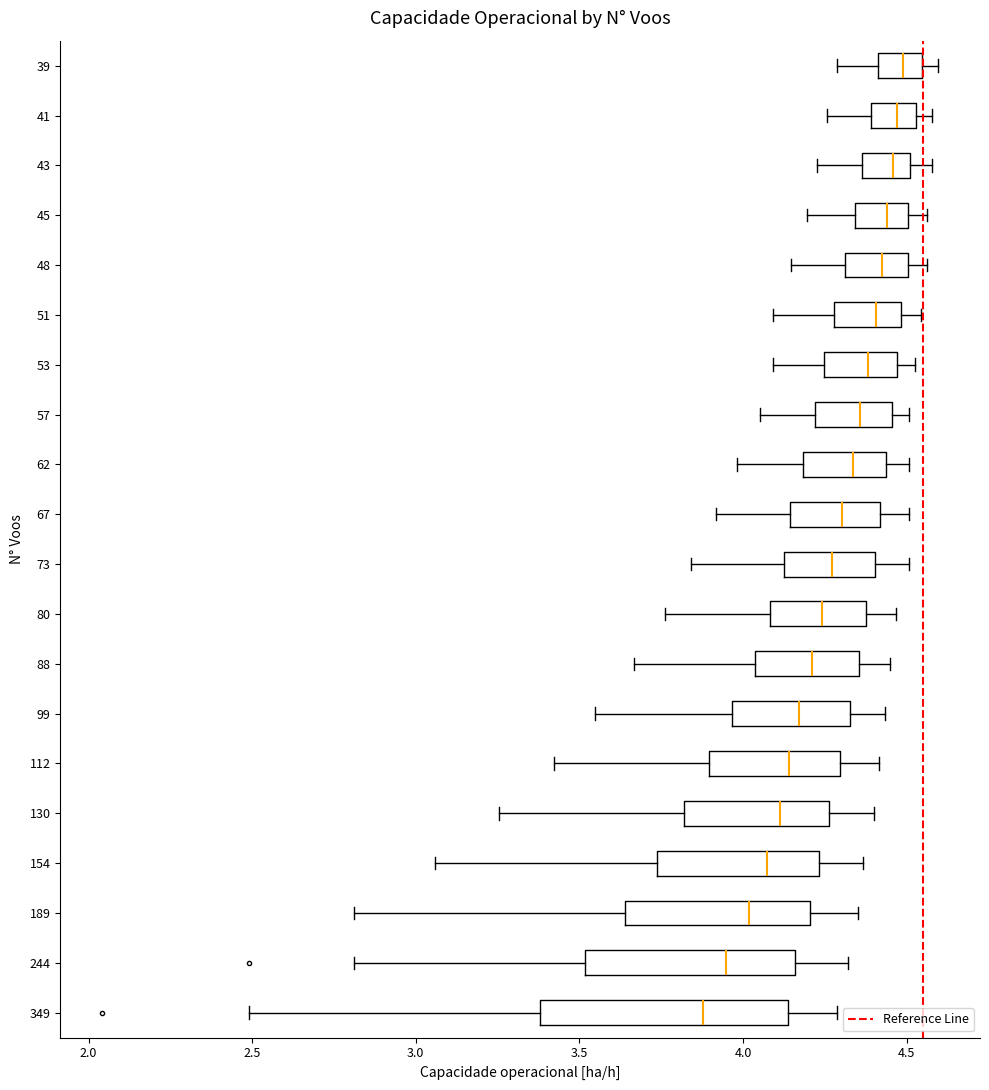

Comparing the boxes themselves (not the whiskers), which one is the widest?

349